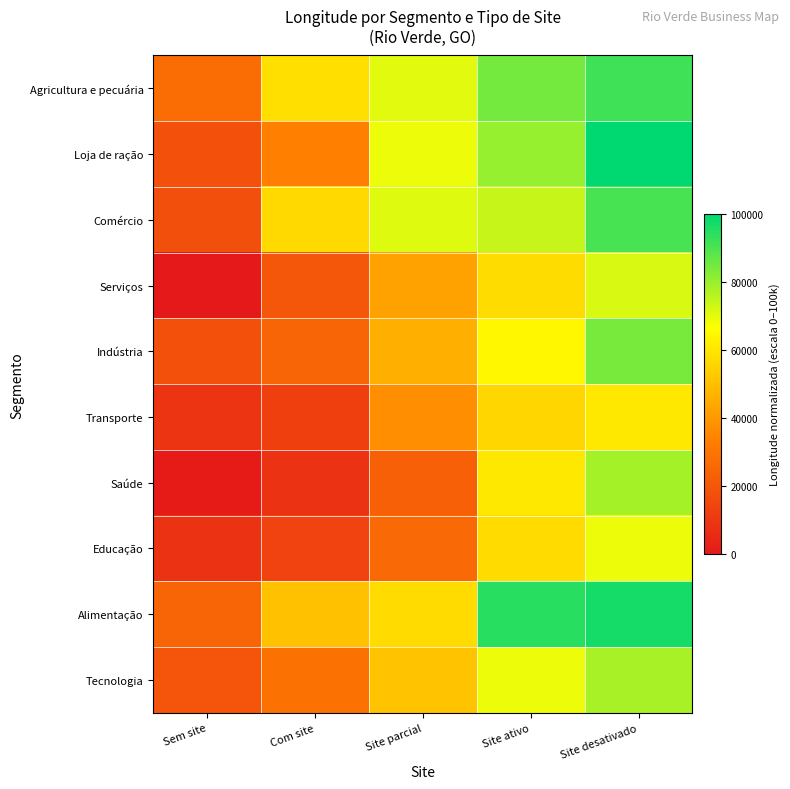

At which category does the chart reach its minimum across all series?

Sem site